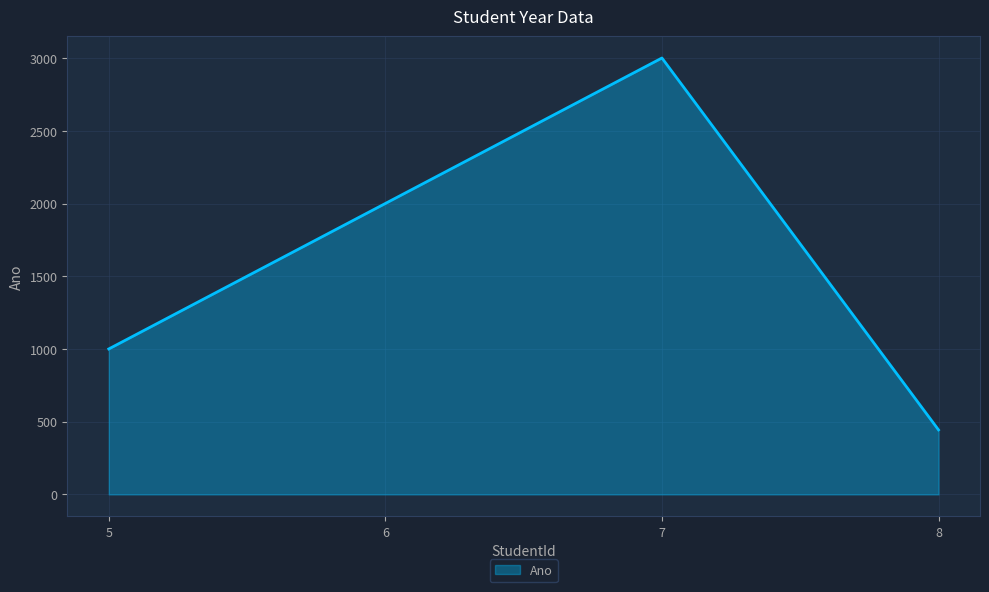

Reading left to right, list all the values displayed in this chart.

1001	2002	3003	444